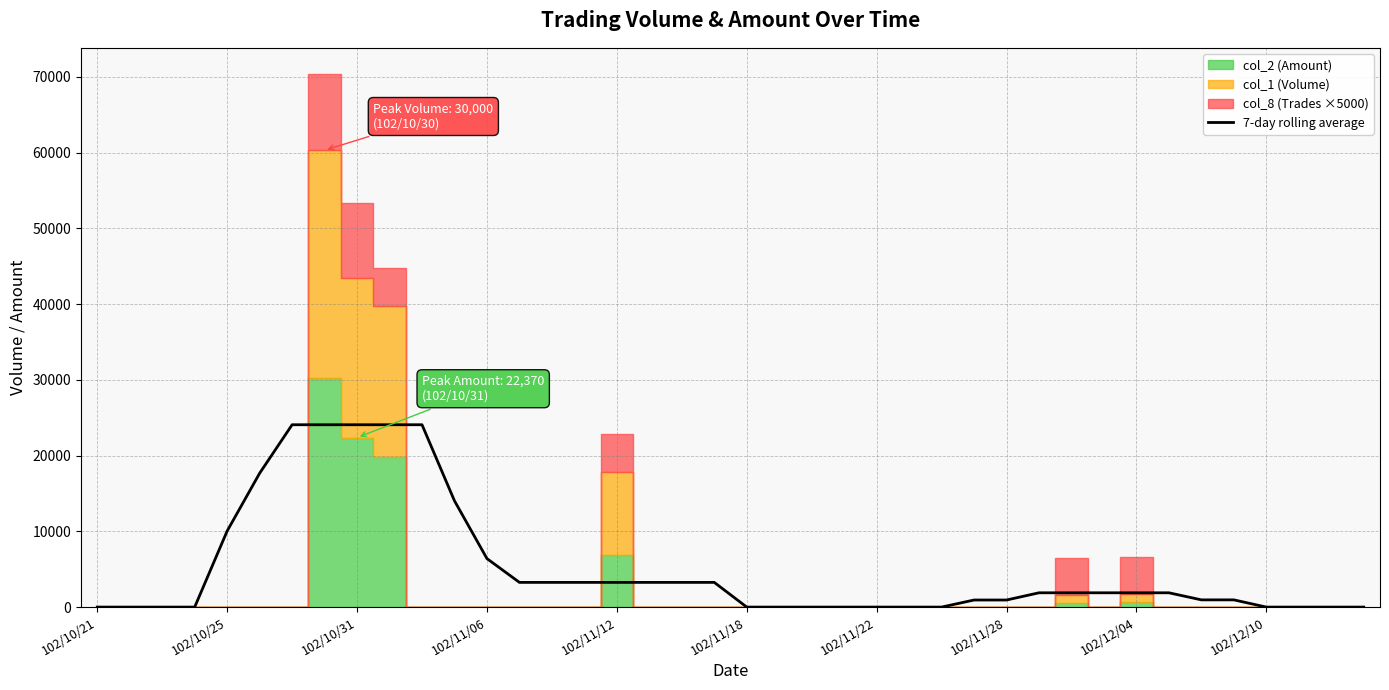

Reading left to right, list all the values displayed in this chart.

0.0	0.0	0.0	0.0	10042.9	17667.1	24067.1	24067.1	24067.1	24067.1	24067.1	14024.3	6400.0	3260.0	3260.0	3260.0	3260.0	3260.0	3260.0	3260.0	0.0	0.0	0.0	0.0	0.0	0.0	0.0	934.3	934.3	1887.1	1887.1	1887.1	1887.1	1887.1	952.9	952.9	0.0	0.0	0.0	0.0